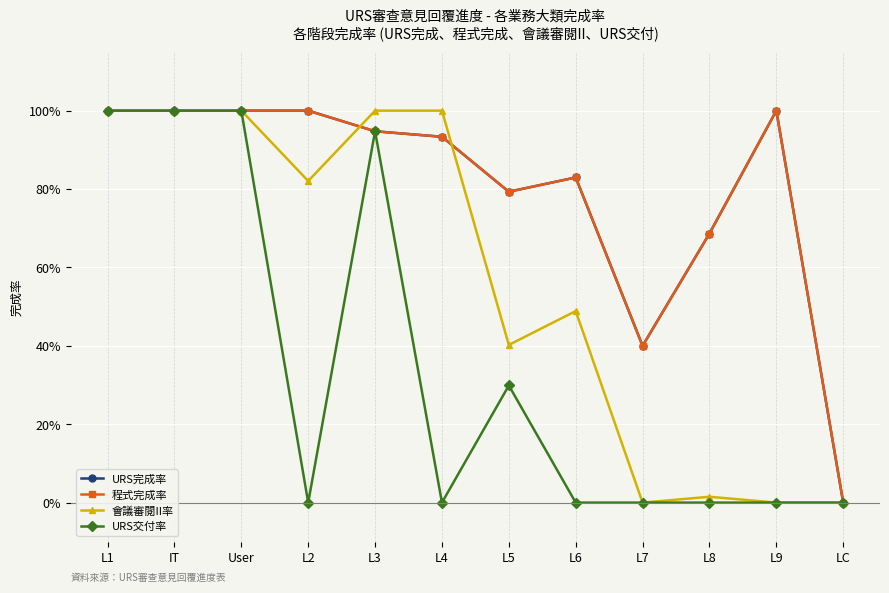

Rank the categories by URS完成率 value from highest to lowest.

L1, IT, User, L2, L9, L3, L4, L6, L5, L8, L7, LC